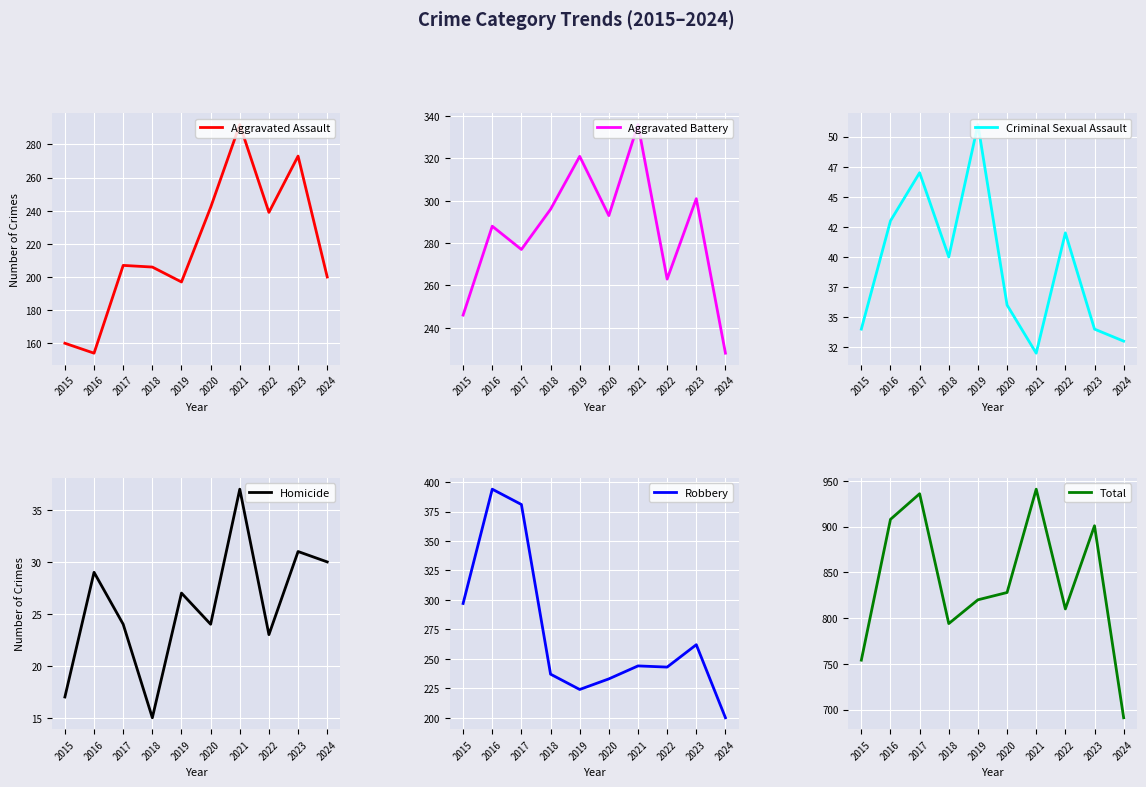

Which label corresponds to the smallest value in the chart?

2018